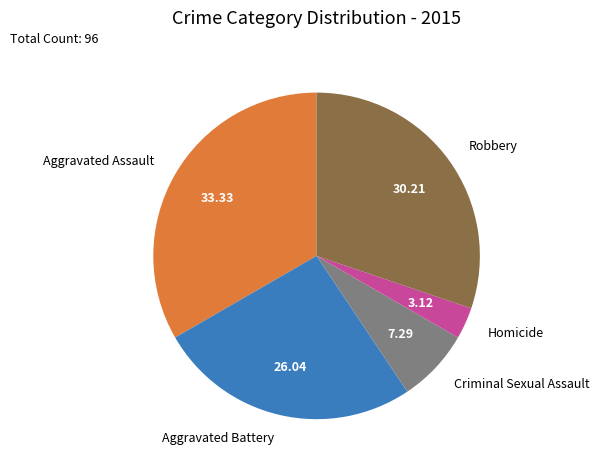

How many segments does this pie chart have?

5